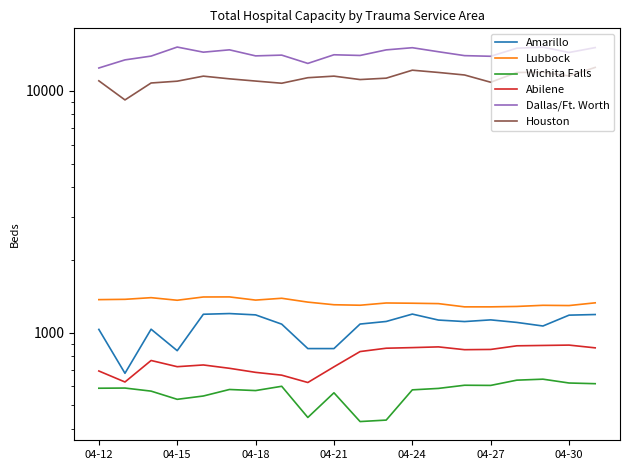

What is the sum of the Amarillo values at 15 and 8?

1986